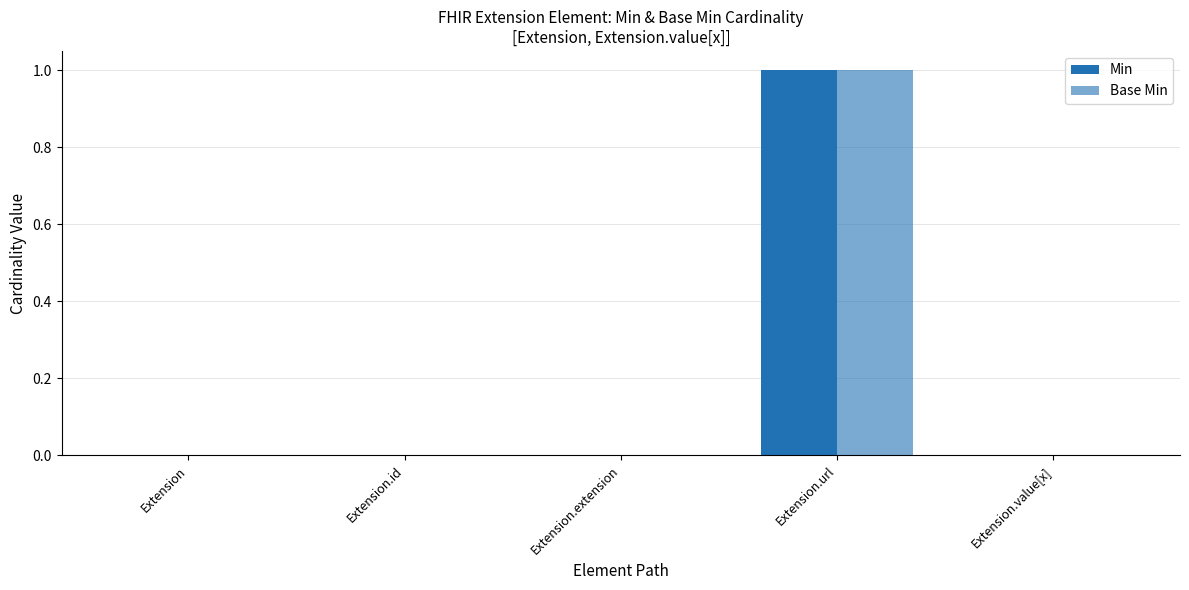

What is the label of the 5th bar from the right?

Extension